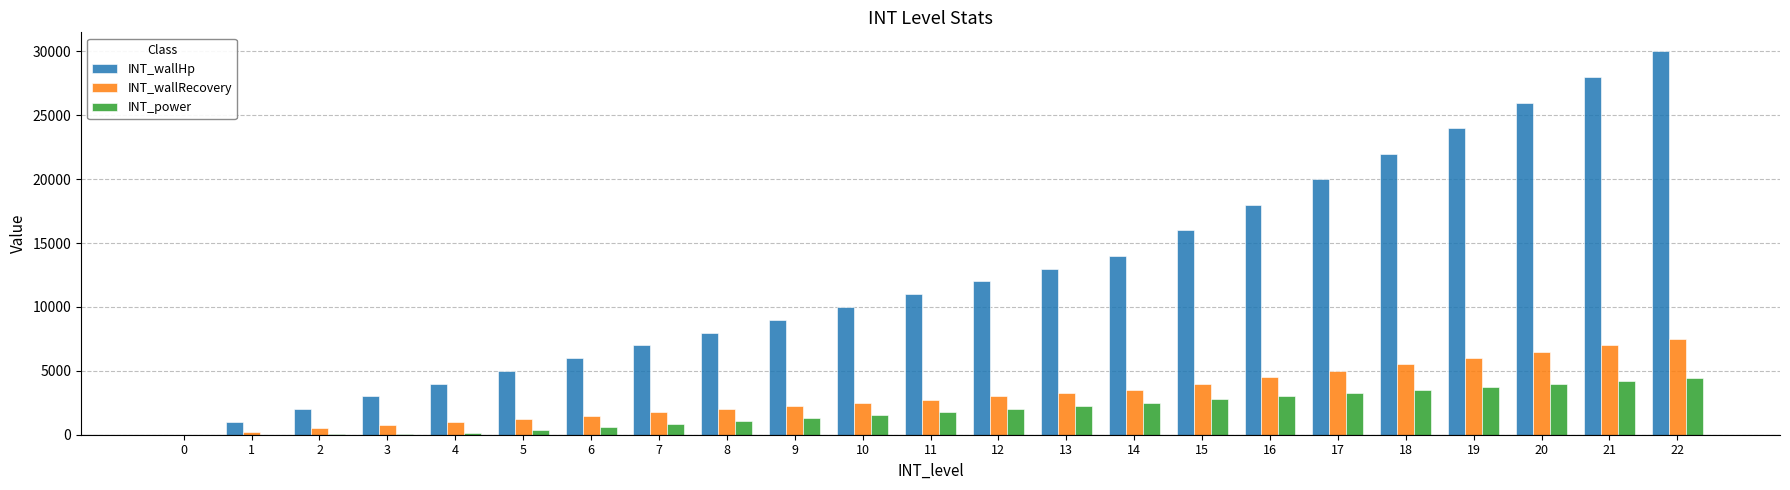

What is the greatest value displayed?

30000